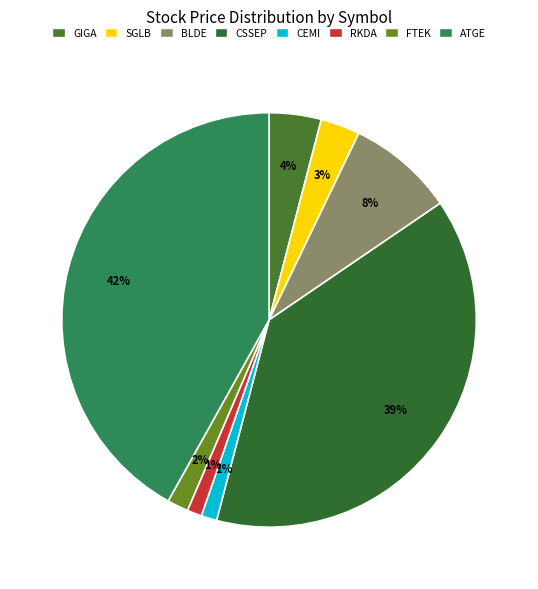

The GIGA slice represents 18% of the pie. True or false?

False